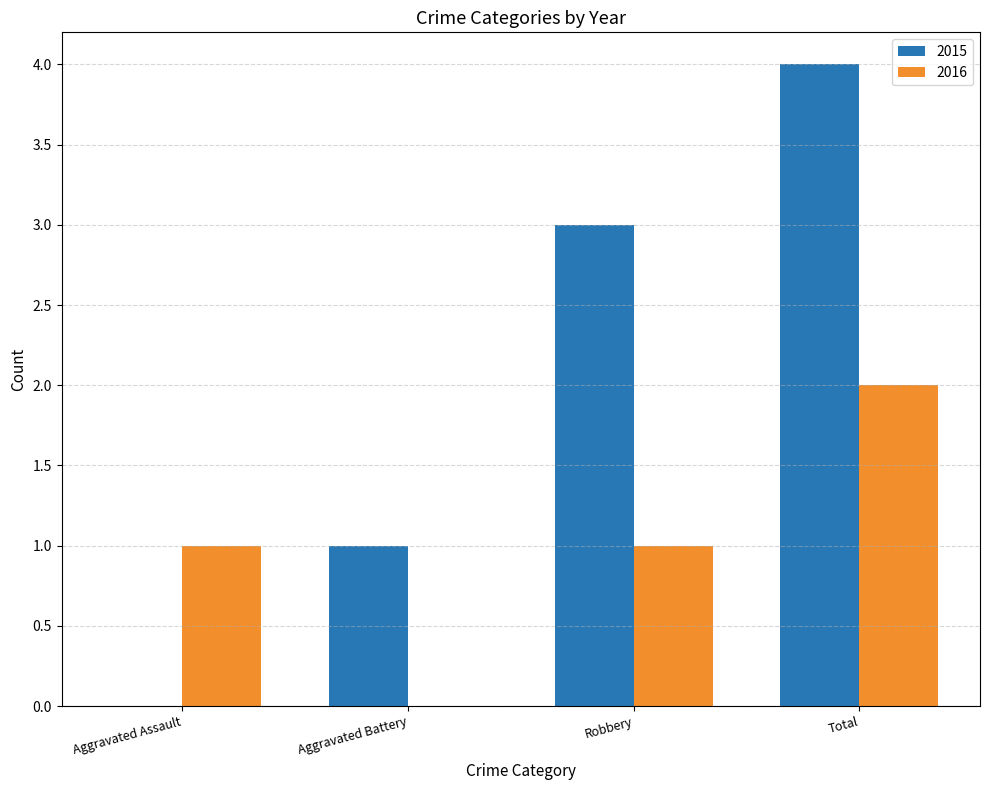

Which label corresponds to the largest value in the chart?

Total